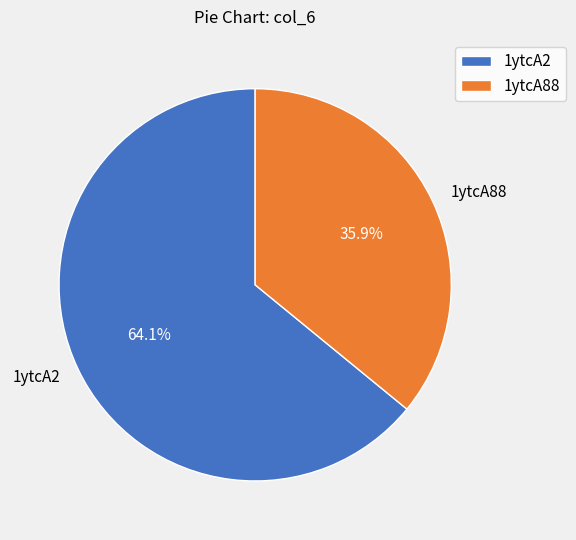

Is there any slice that represents more than half of the pie?

Yes